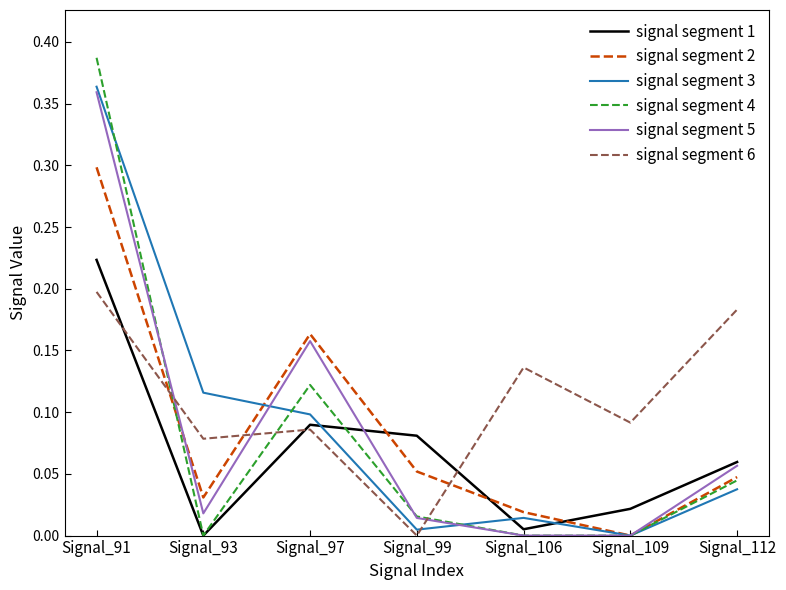

How many intersections are there between signal segment 6 and signal segment 1?

3